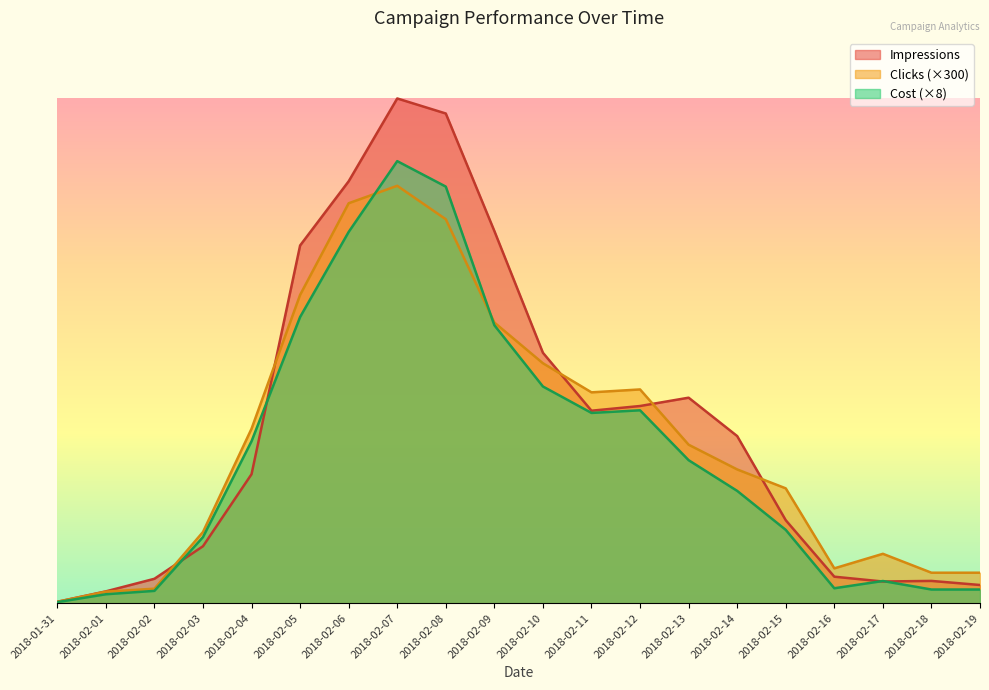

Rank the series by their average value, from highest to lowest.

Impressions, Clicks (×300), Cost (×8)